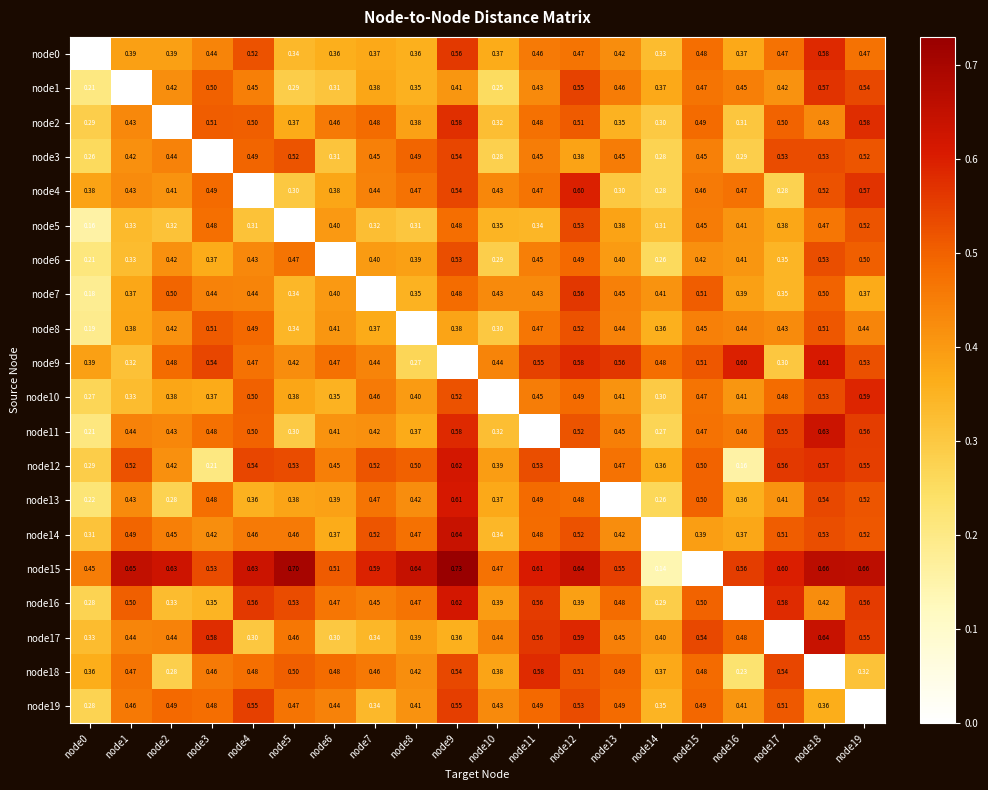

Is the value of node12 at node15 greater than the value of node6 at node4?

Yes